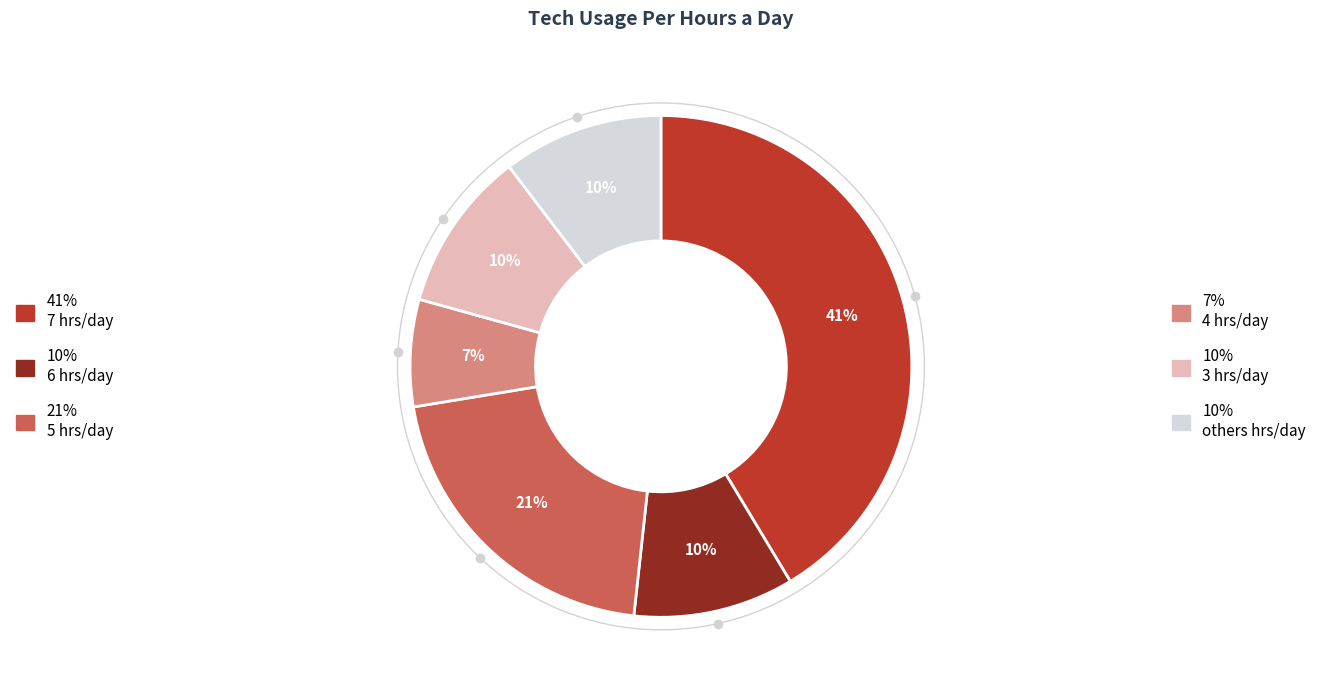

Is there any slice that represents more than half of the pie?

No